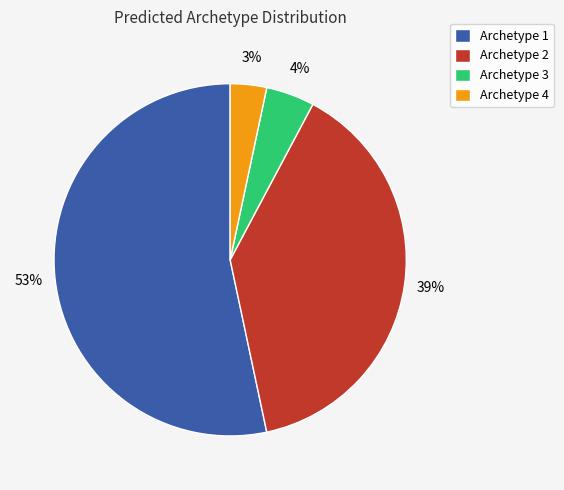

What is the largest slice in the pie chart?

Archetype 1